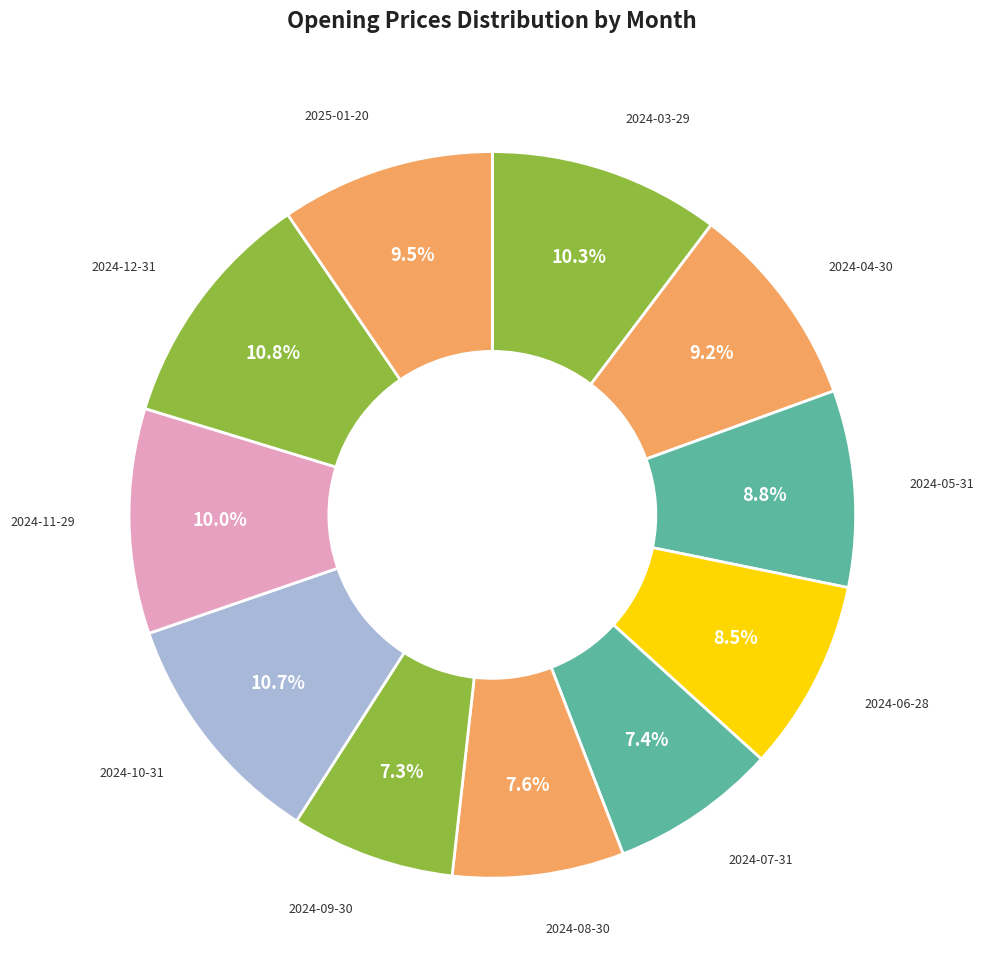

Does 2024-09-30 account for over 50% of the chart?

No